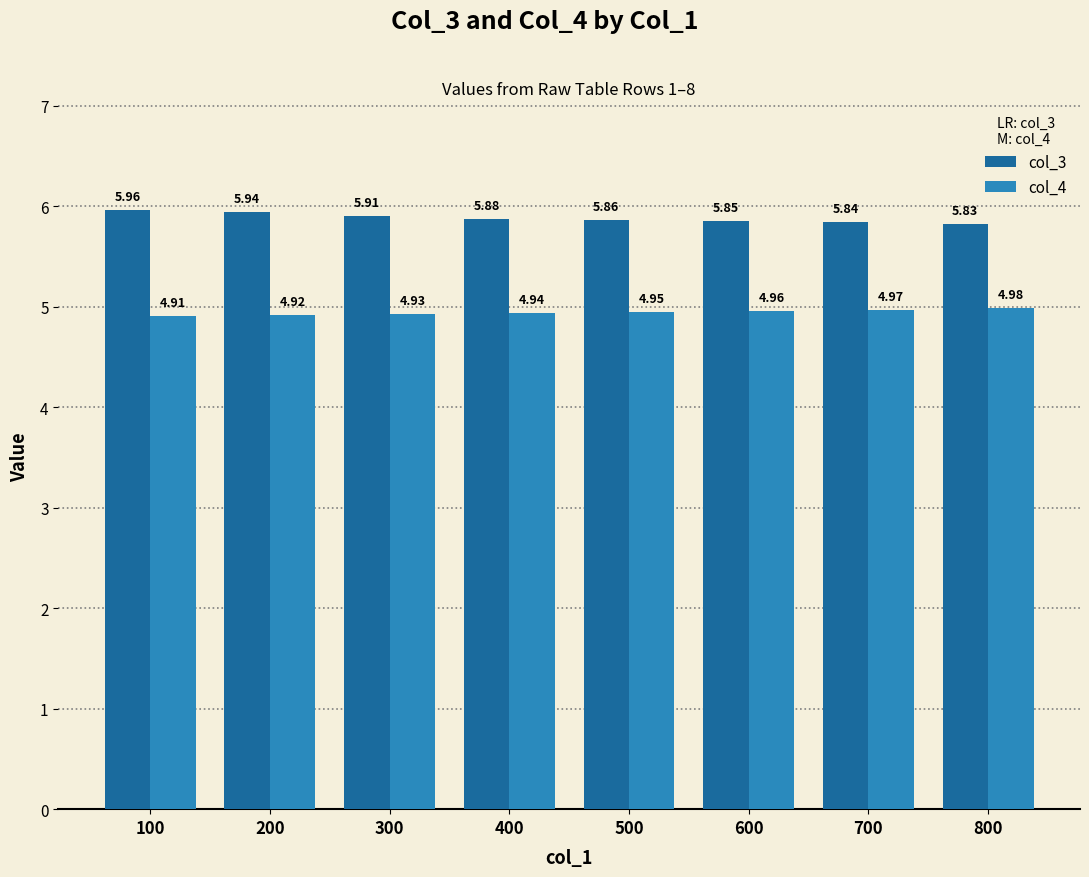

Rank the series at 200 from highest to lowest value.

col_3, col_4